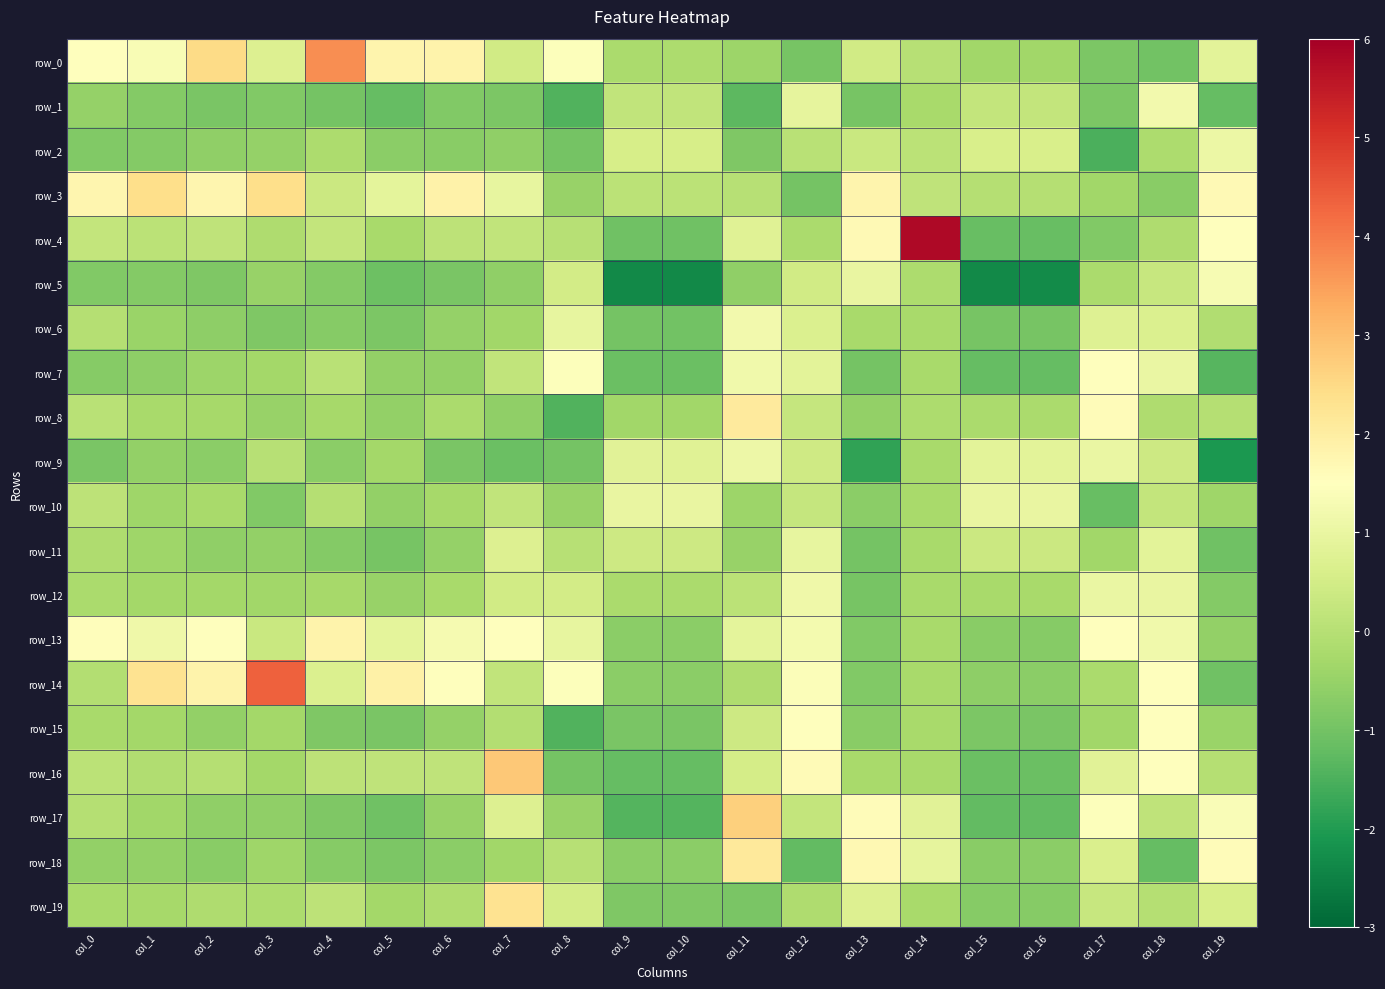

What is the difference between the highest and lowest values at col_8?

2.9